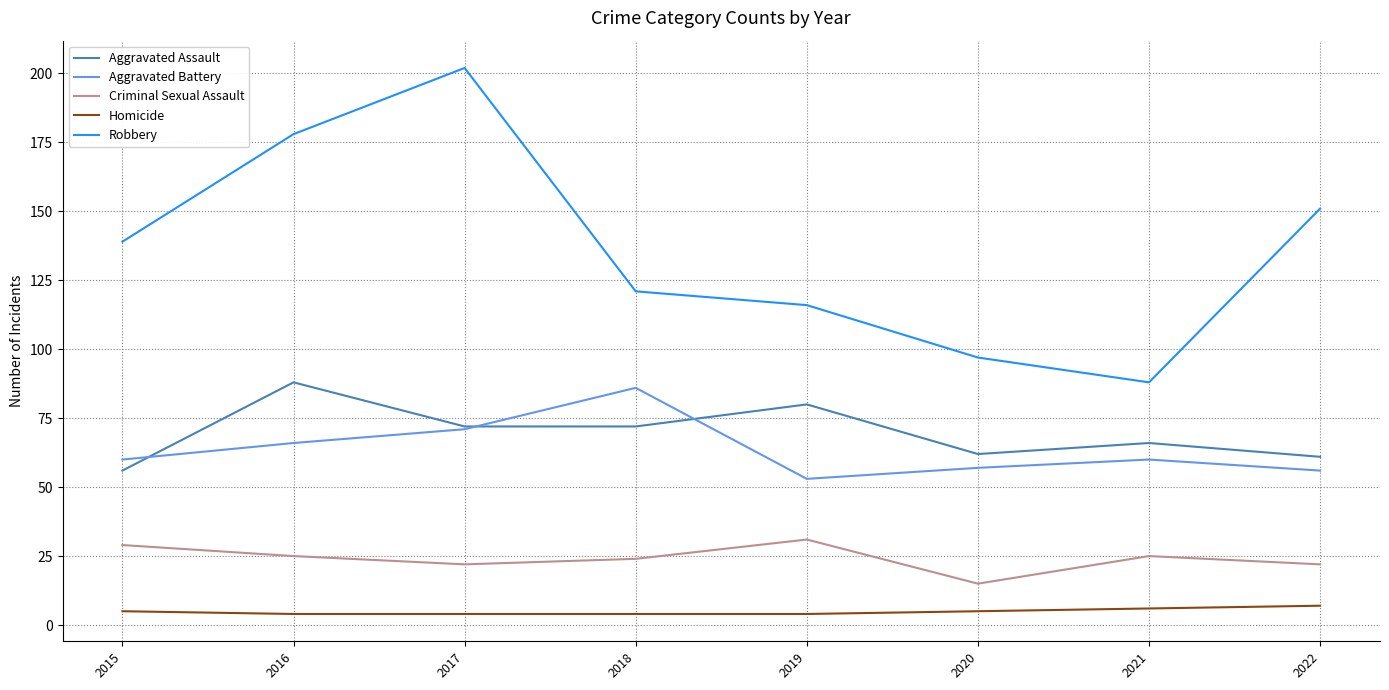

Is this an area chart (filled region under the line)?

No